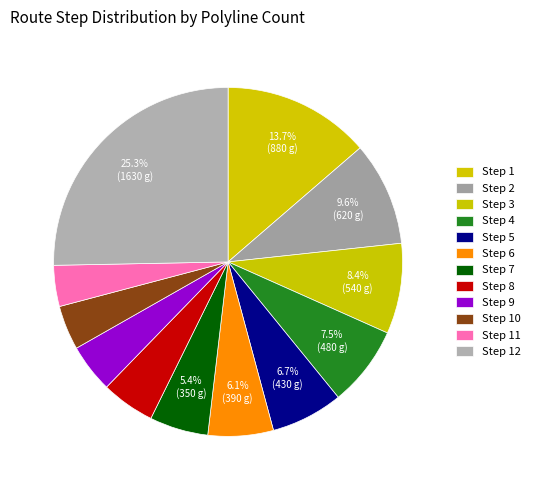

How many segments does this pie chart have?

12